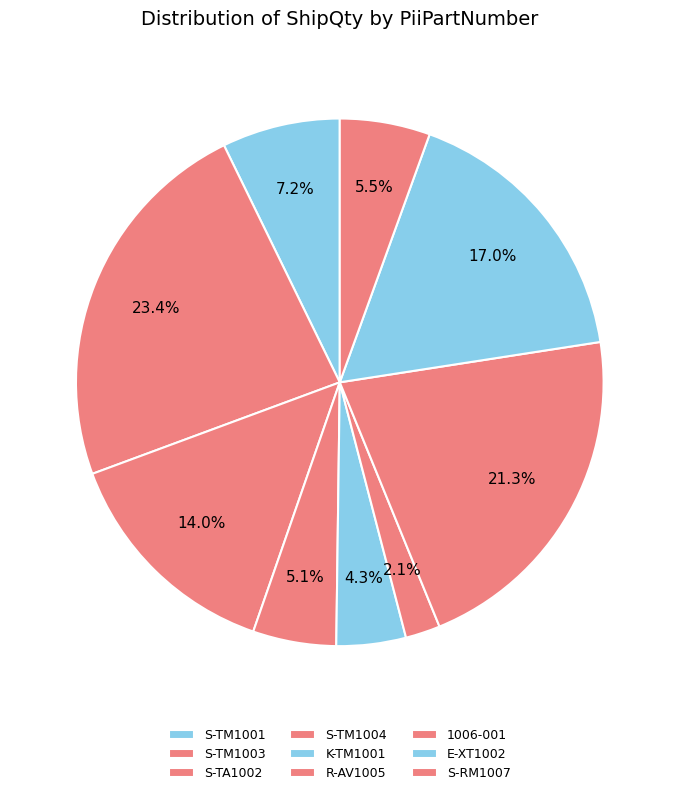

To the nearest percent, what percentage of the pie is K-TM1001?

4%